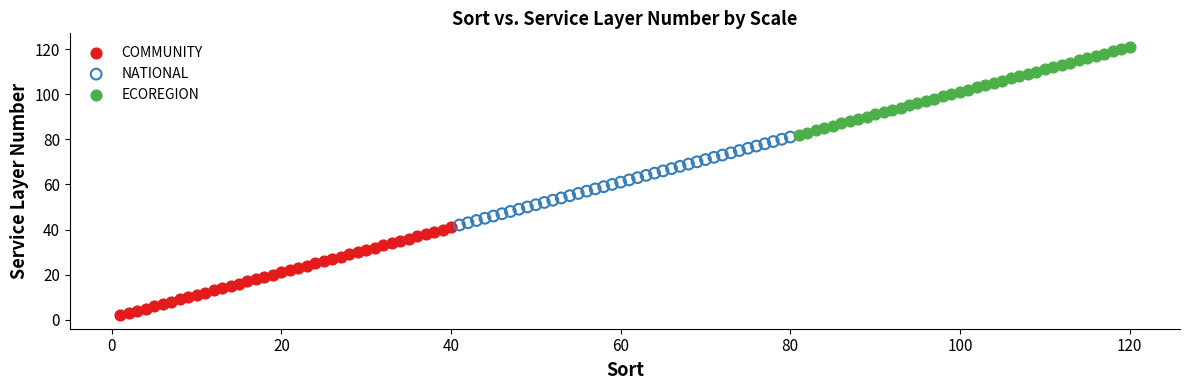

Which series reaches the maximum Y coordinate?

ECOREGION